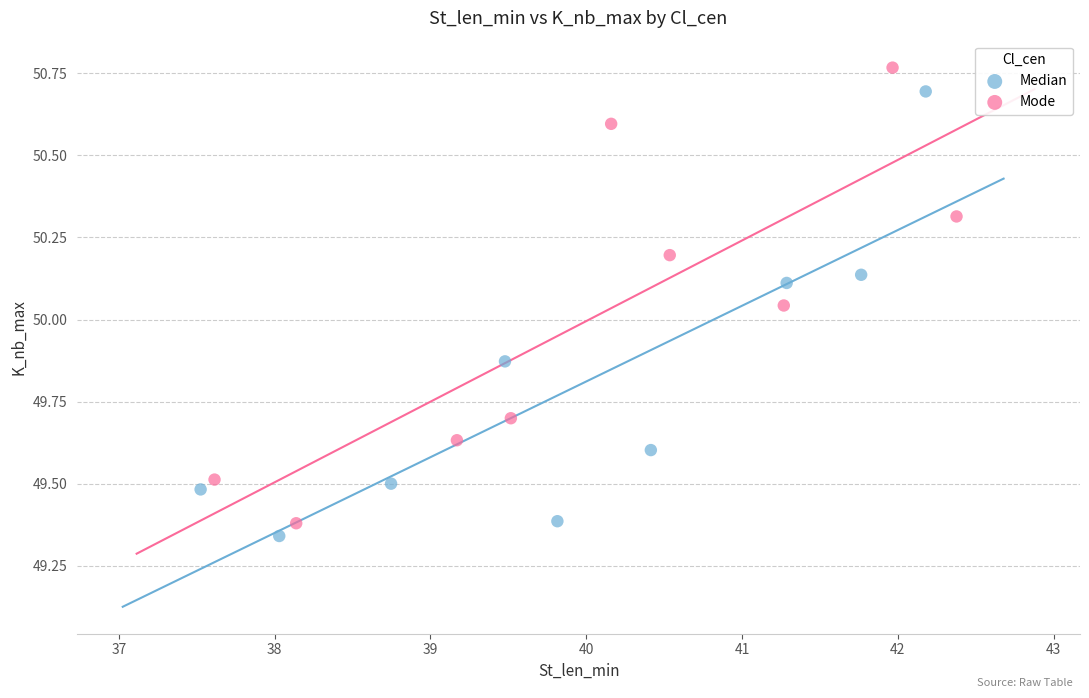

Which series reaches the maximum Y coordinate?

Mode